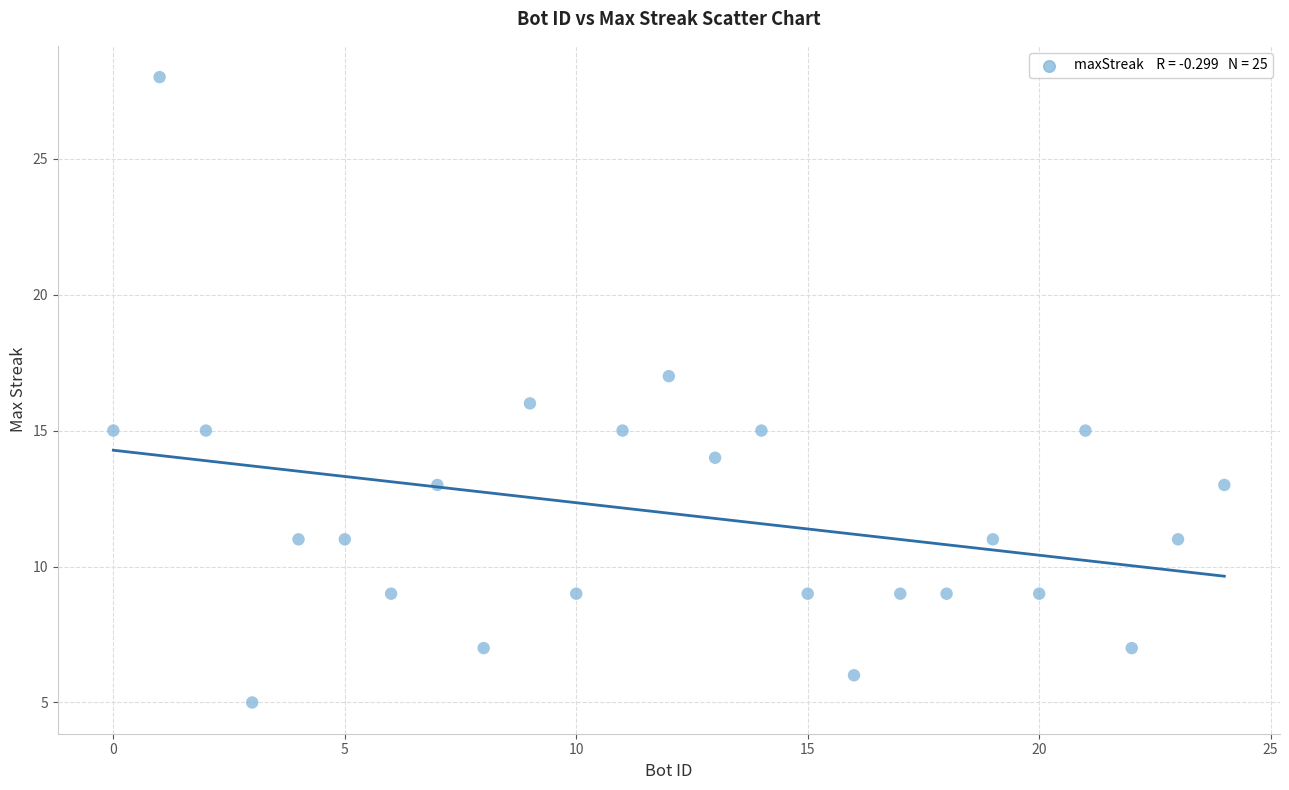

What is the range of X values (max minus min)?

24